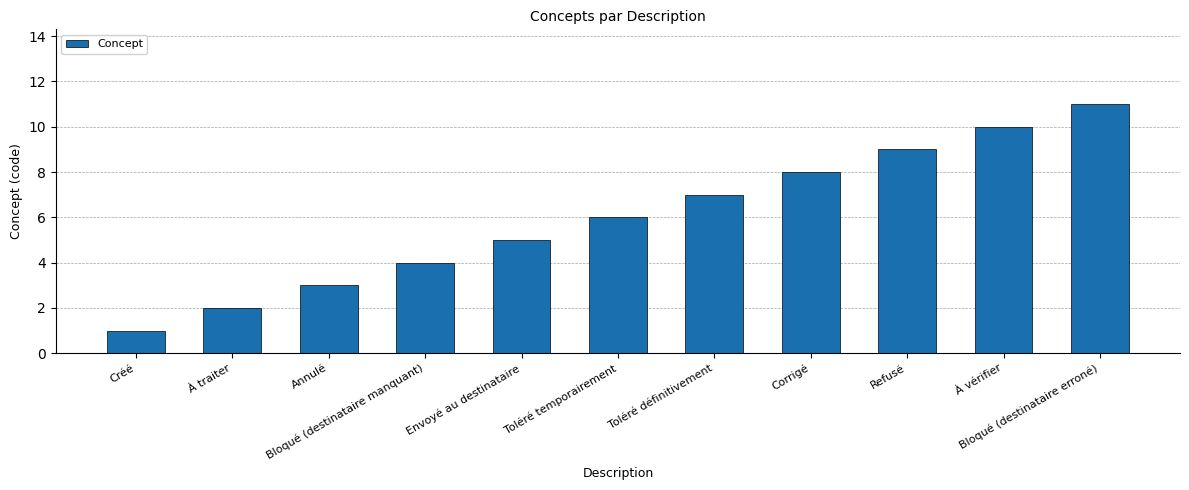

Which has a higher value, Créé or Annulé?

Annulé